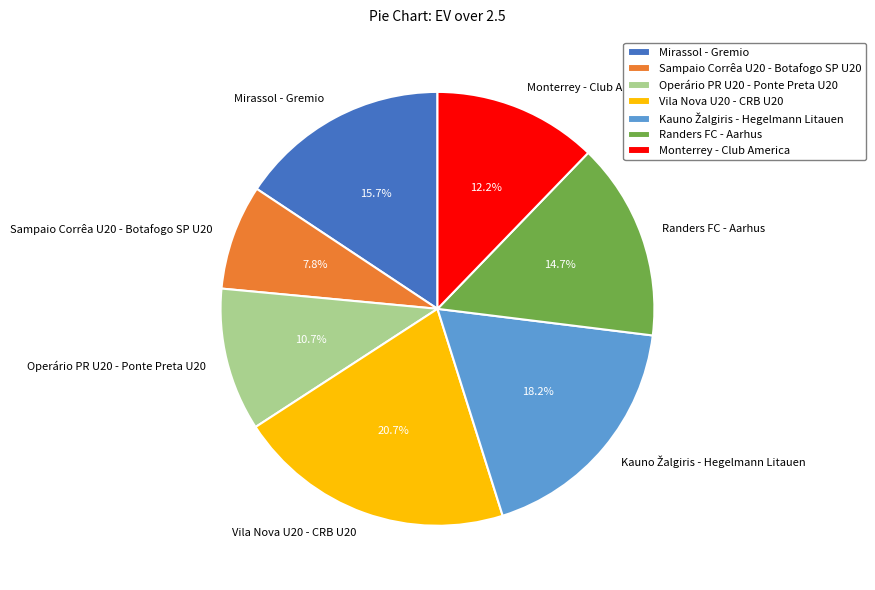

Which slice is the smallest?

Sampaio Corrêa U20 - Botafogo SP U20